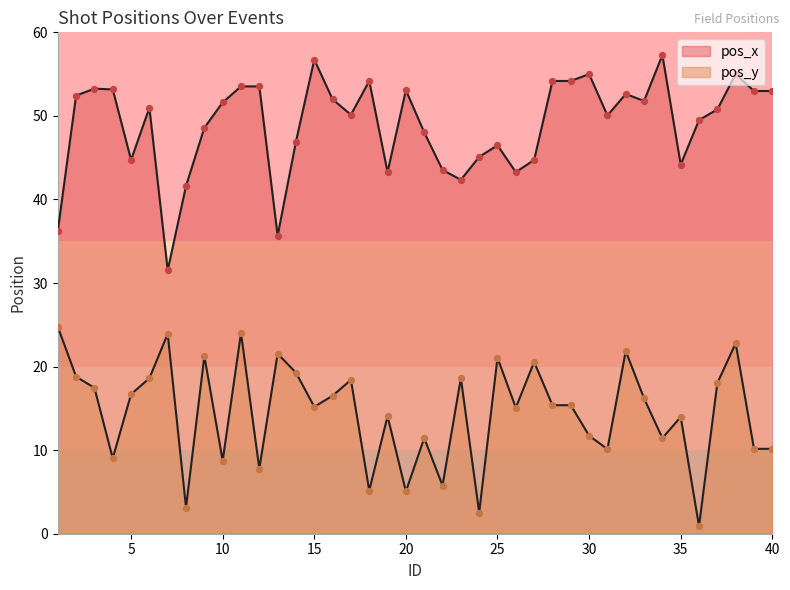

What are all the series names shown in the legend?

pos_x, pos_y